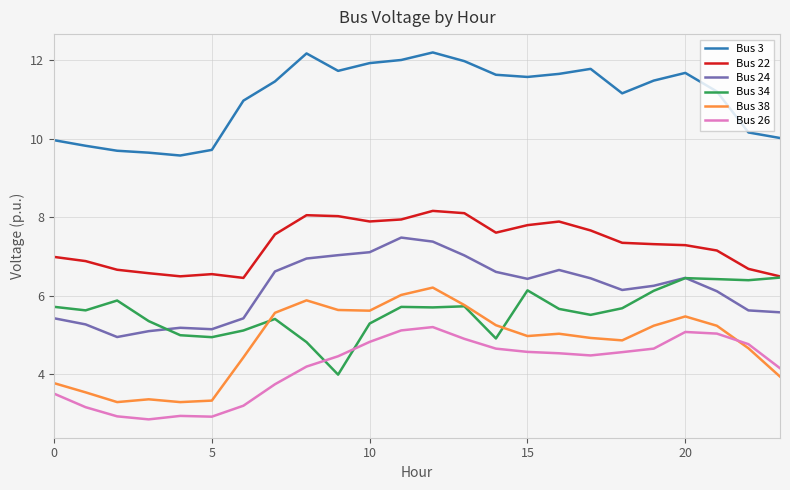

What are all the series names shown in the legend?

Bus 3, Bus 22, Bus 24, Bus 34, Bus 38, Bus 26